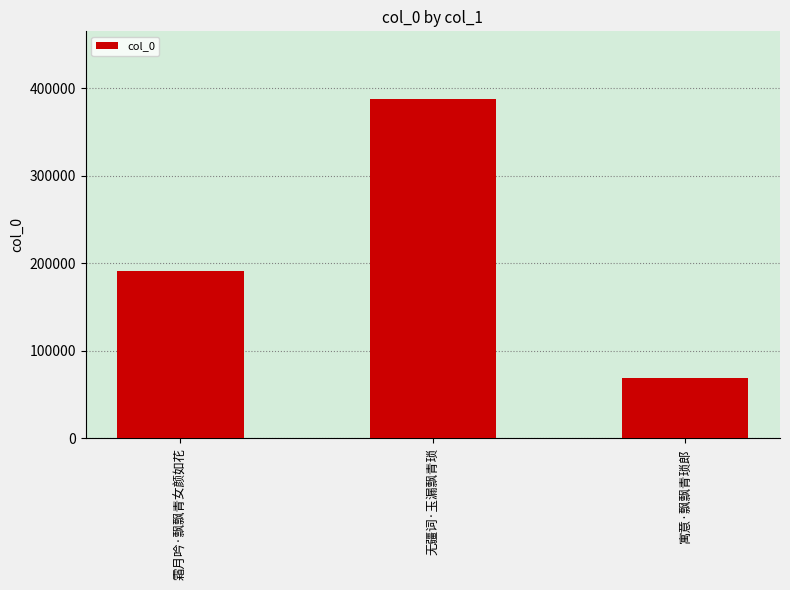

How many values are between 68563 and 387744?

3